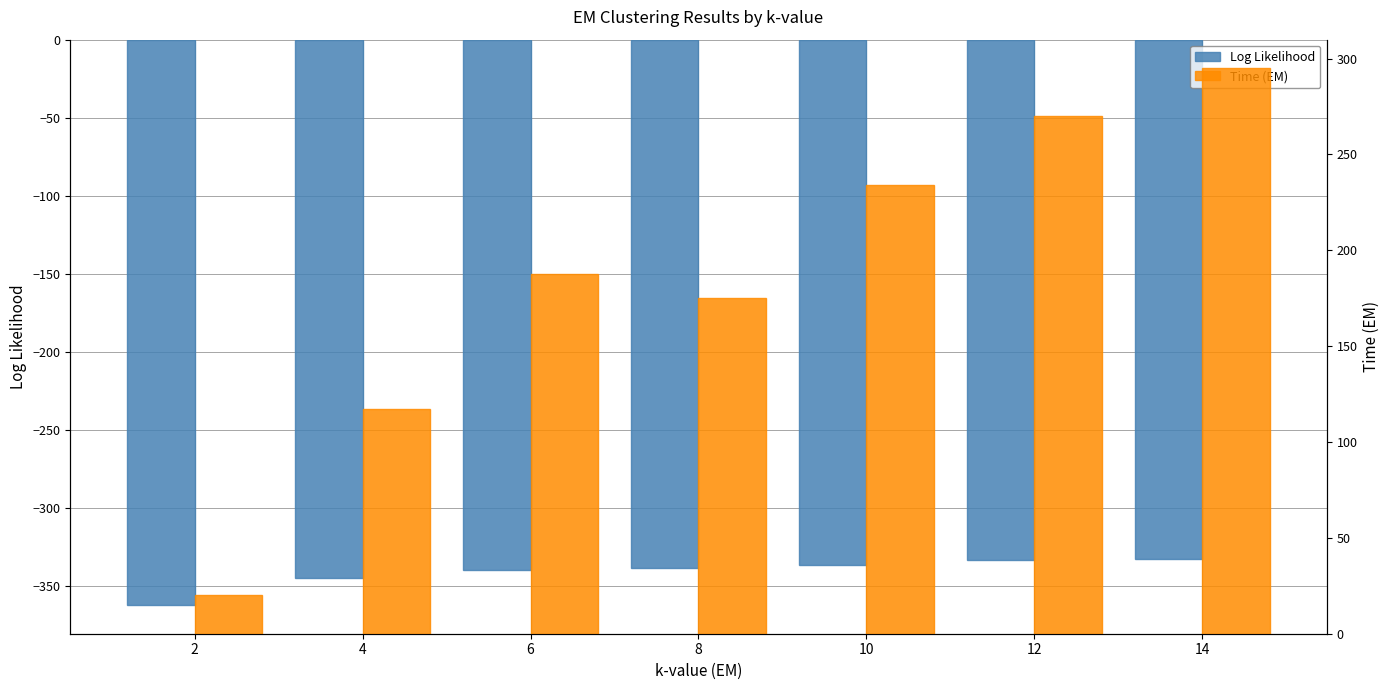

At which category is the sum across all series the highest?

14